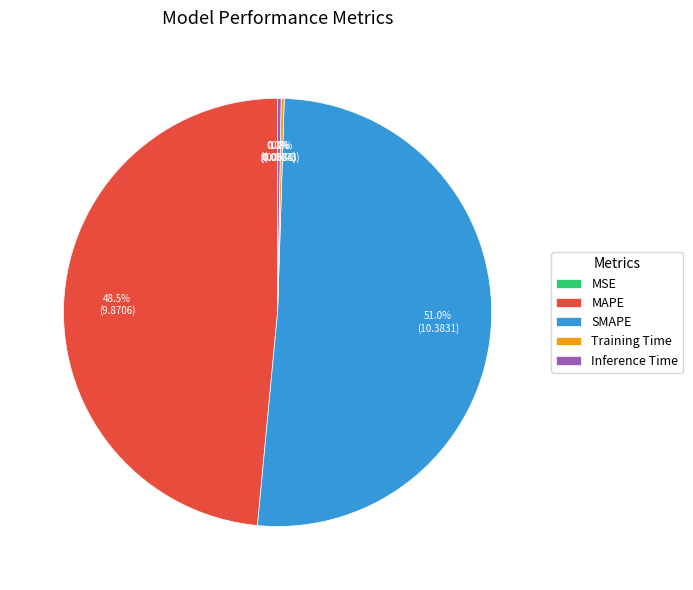

Approximately how many times larger is the value at SMAPE compared to MAPE?

1.1